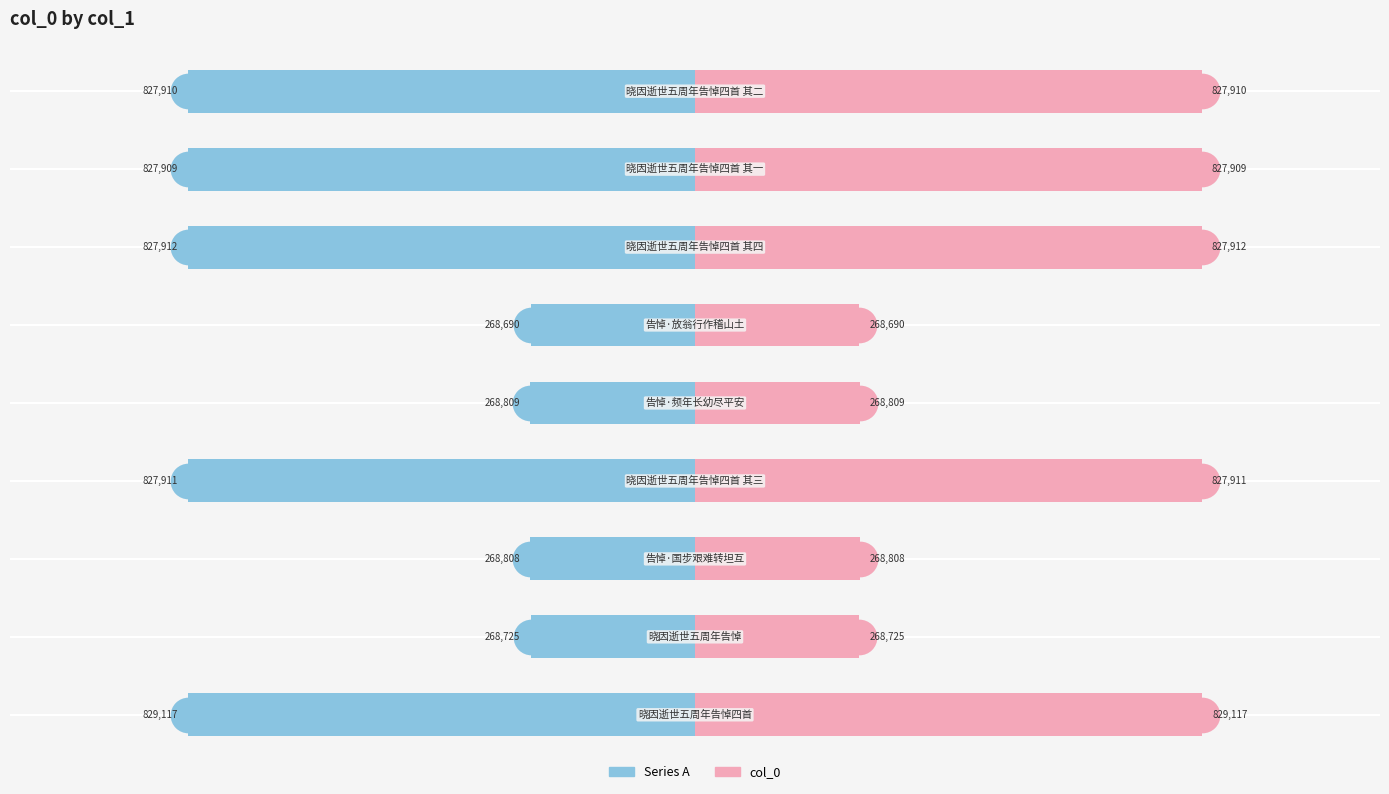

Is the value of col_0 at 0 greater than the value of Series A at −800000?

Yes